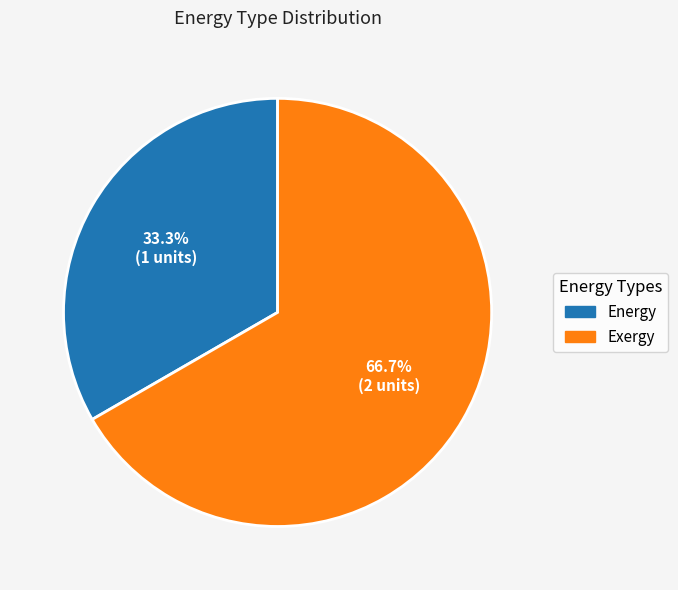

Is it true that Energy is 33% of the pie?

True